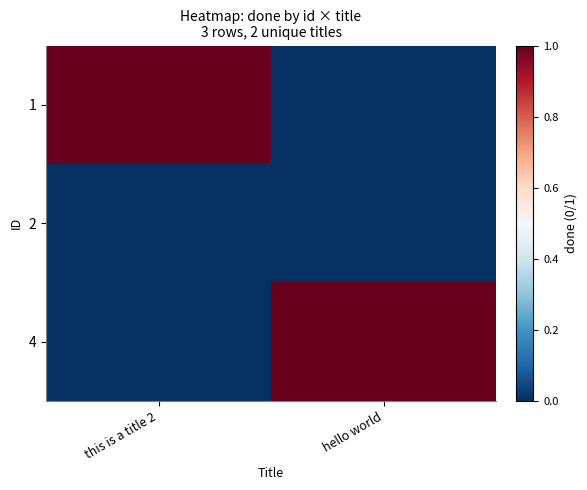

Between this is a title 2 and hello world, which is larger?

this is a title 2